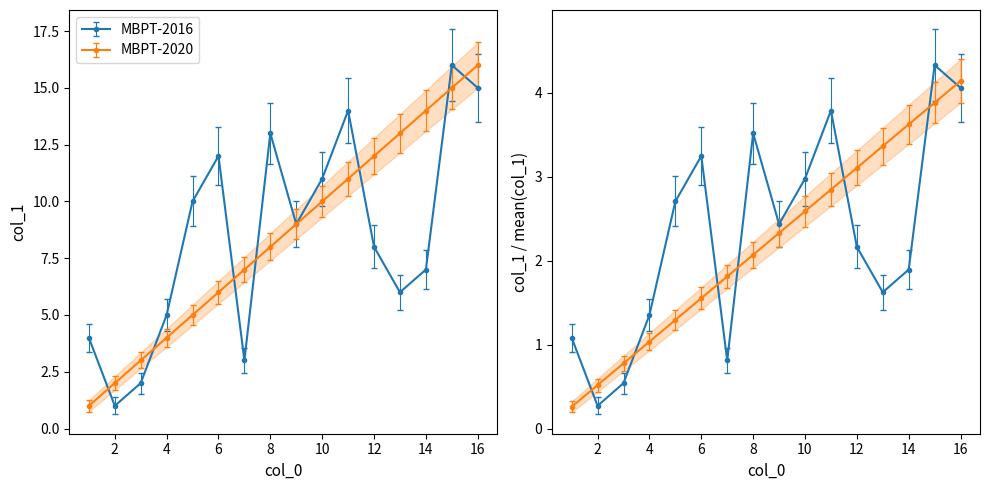

Approximately how many times larger is the value at 10 compared to 1?

2.8